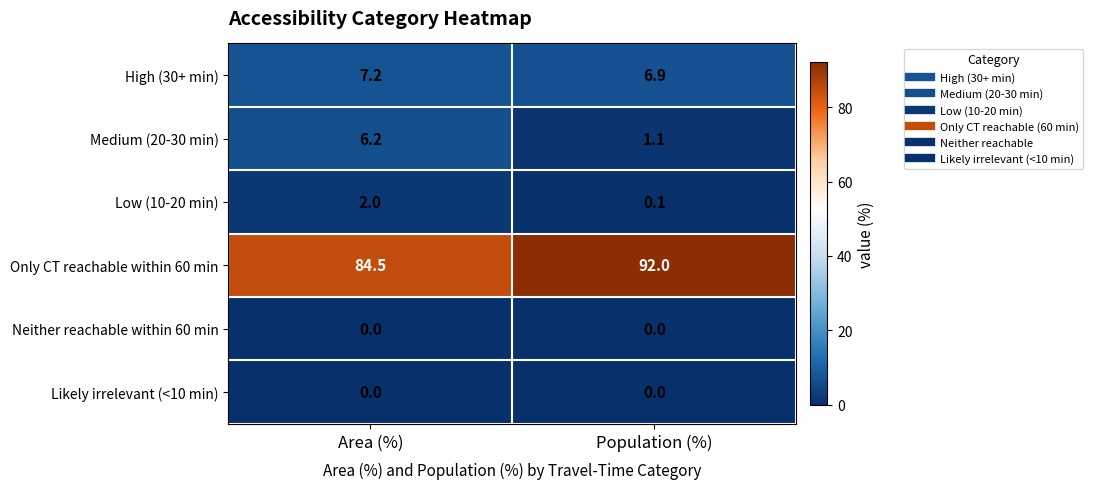

What value does the High (30+ min) series have at Area (%)?

7.2